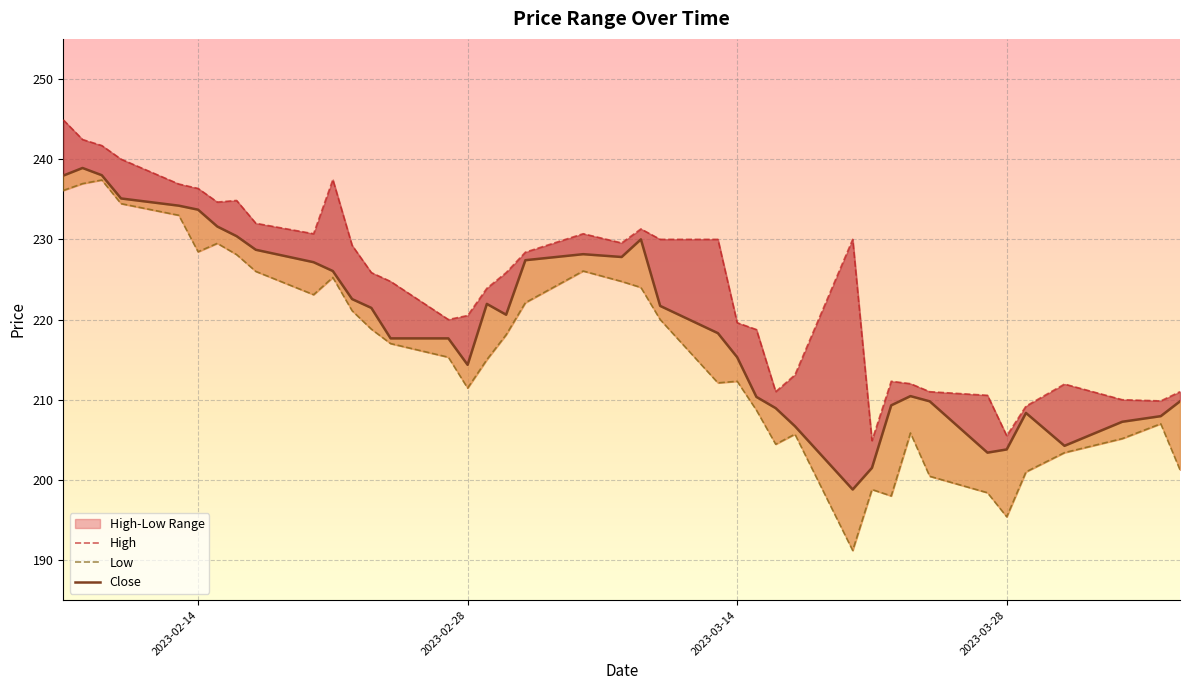

True or false: Close and High cross at least once.

False